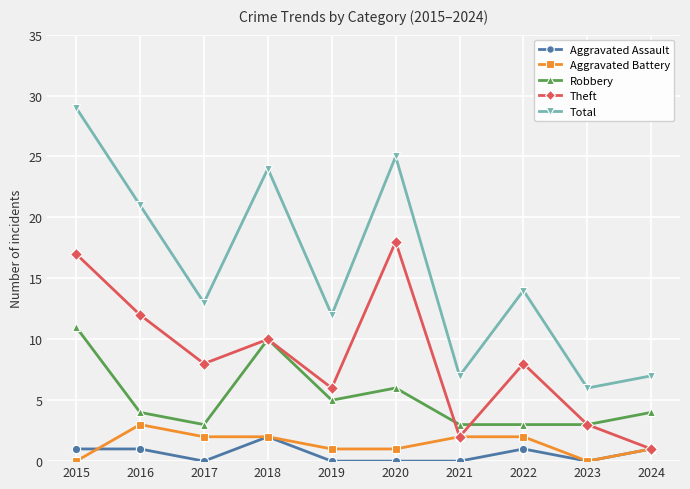

Which series has the widest spread of values?

Total